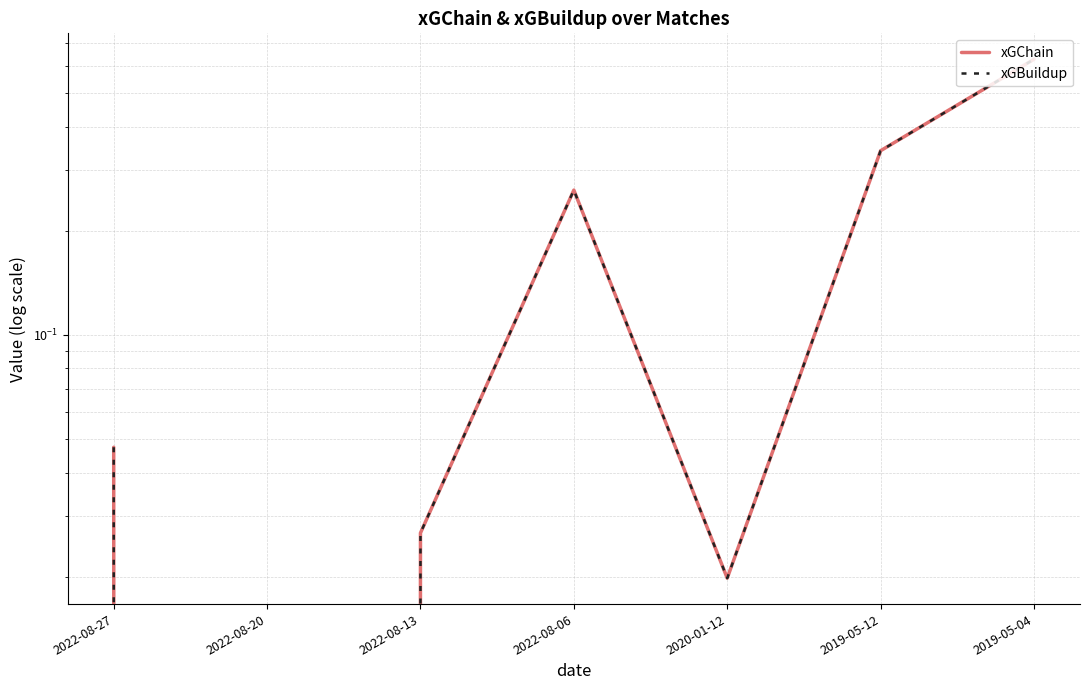

Rank the categories by xGBuildup value from highest to lowest.

2019-05-04, 2019-05-12, 2022-08-06, 2022-08-27, 2022-08-13, 2020-01-12, 2022-08-20